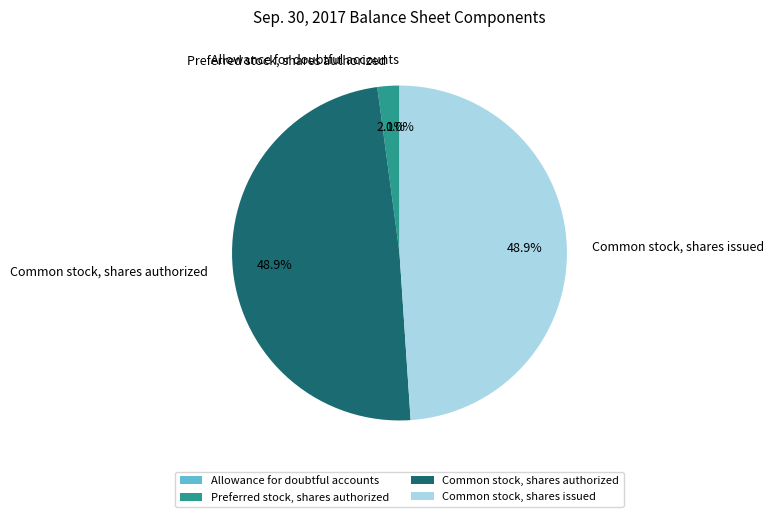

Is there any slice that represents more than half of the pie?

No